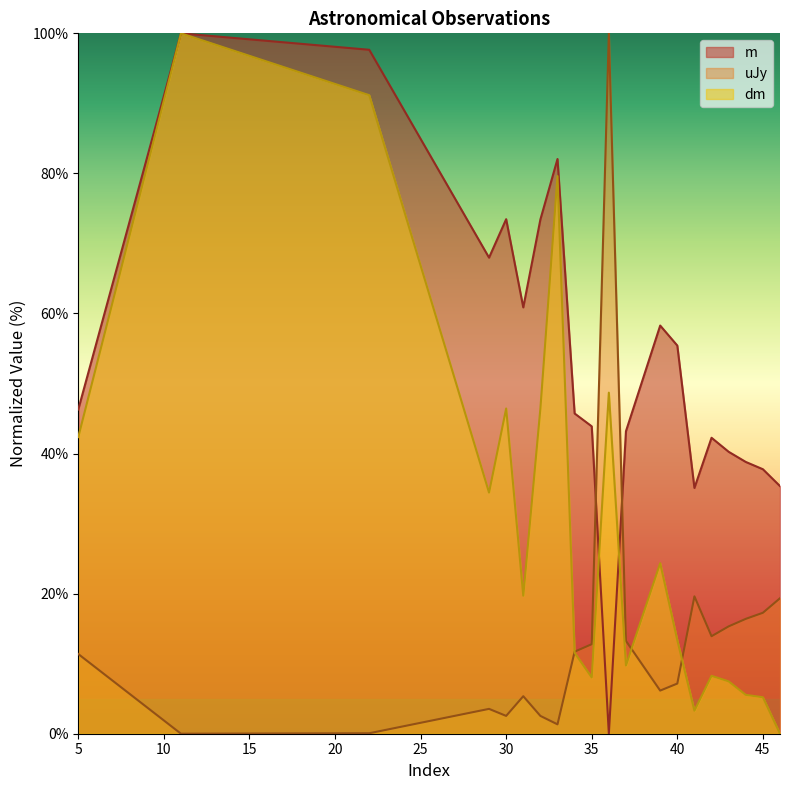

Reading left to right, list all the values displayed in this chart.

m: 46.3	100.0	97.7	68.0	73.5	60.9	73.4	82.1	45.7	43.9	0.0	43.2	58.3	55.4	35.1	42.3	40.3	38.8	37.8	35.4
uJy: 11.4	0.0	0.1	3.5	2.5	5.4	2.5	1.3	11.7	12.8	100.0	13.3	6.2	7.2	19.6	13.9	15.3	16.4	17.3	19.3
dm: 42.4	100.0	91.2	34.4	46.4	19.7	46.4	79.6	11.6	8.0	48.7	9.7	24.3	13.4	3.3	8.3	7.5	5.5	5.2	0.0